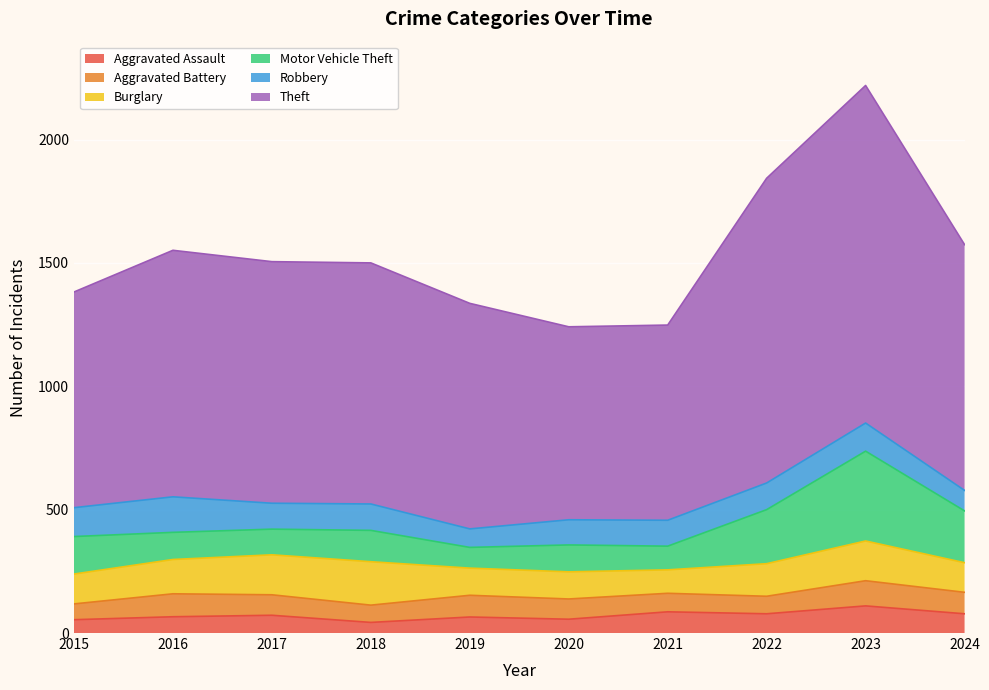

Is it true that Burglary equals 162 at 2017?

True